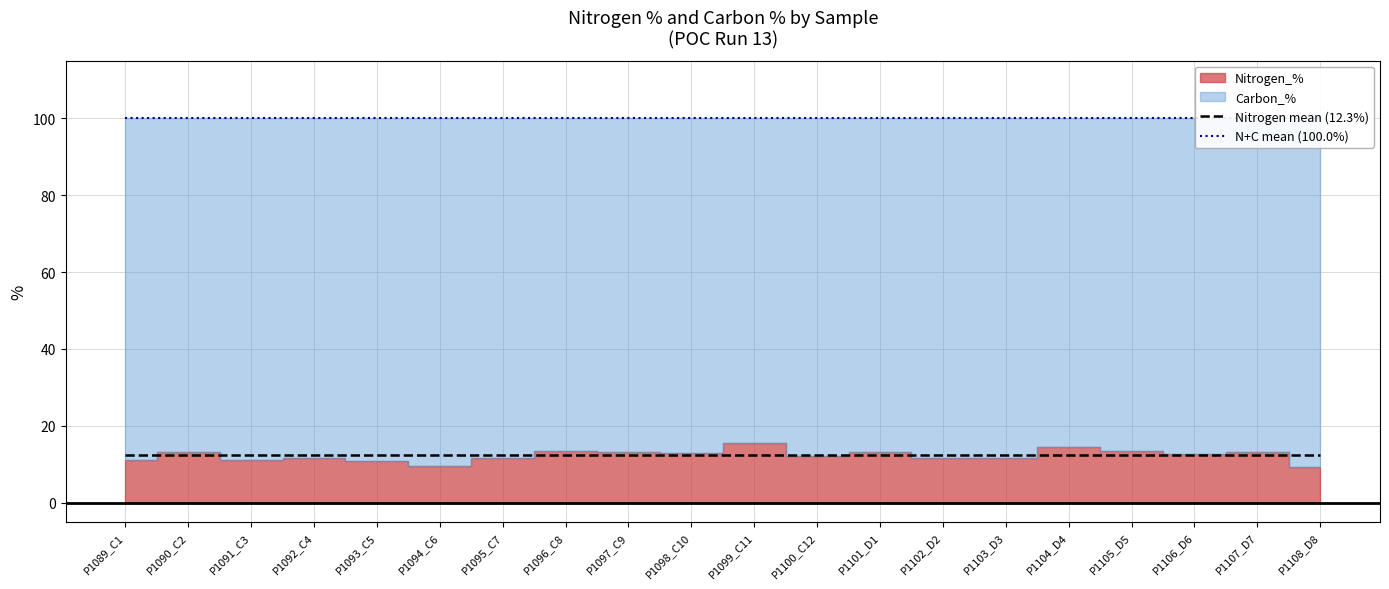

What is the difference between the highest and lowest values at P1097_C9?

87.7